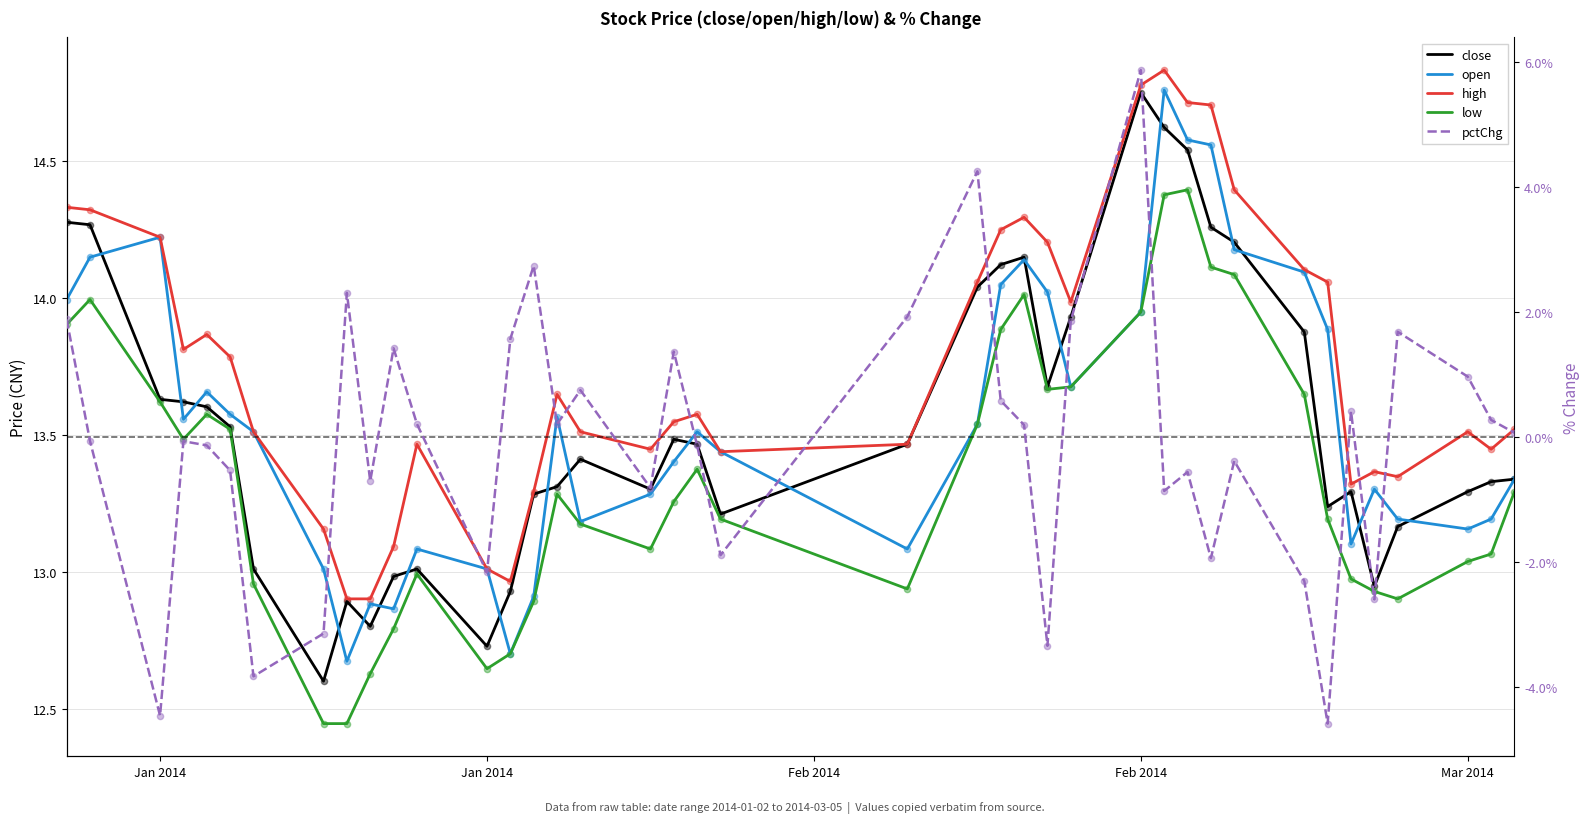

At how many categories does at least one series exceed -1?

40